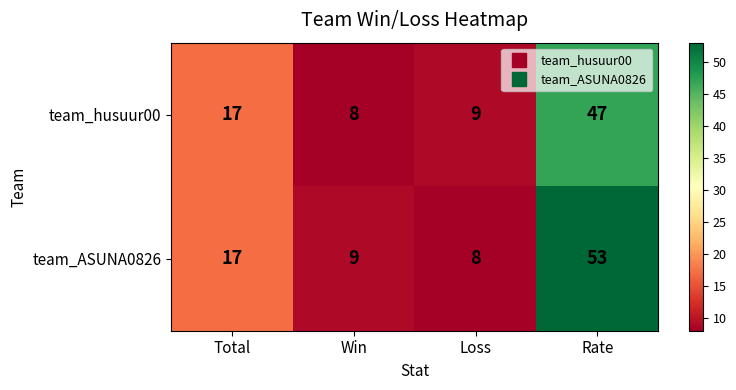

Rank the series at Rate from lowest to highest value.

team_husuur00, team_ASUNA0826